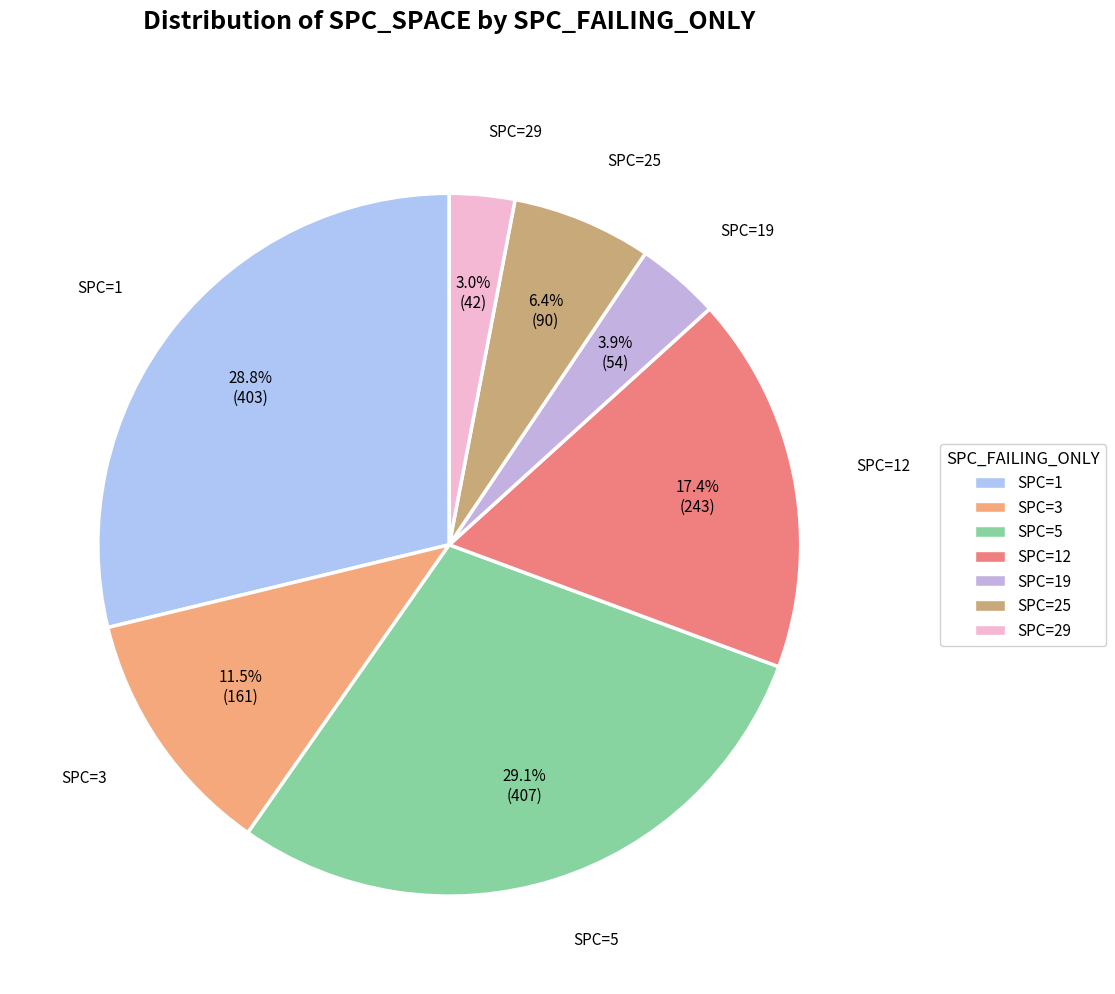

Does SPC=25 represent more than half of the total?

No